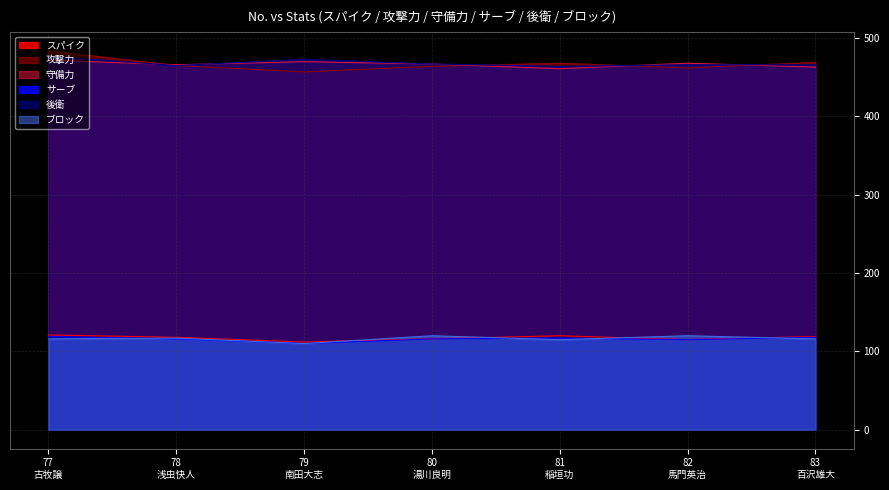

In 守備力, how many points are lower than both neighbors (excluding endpoints)?

2